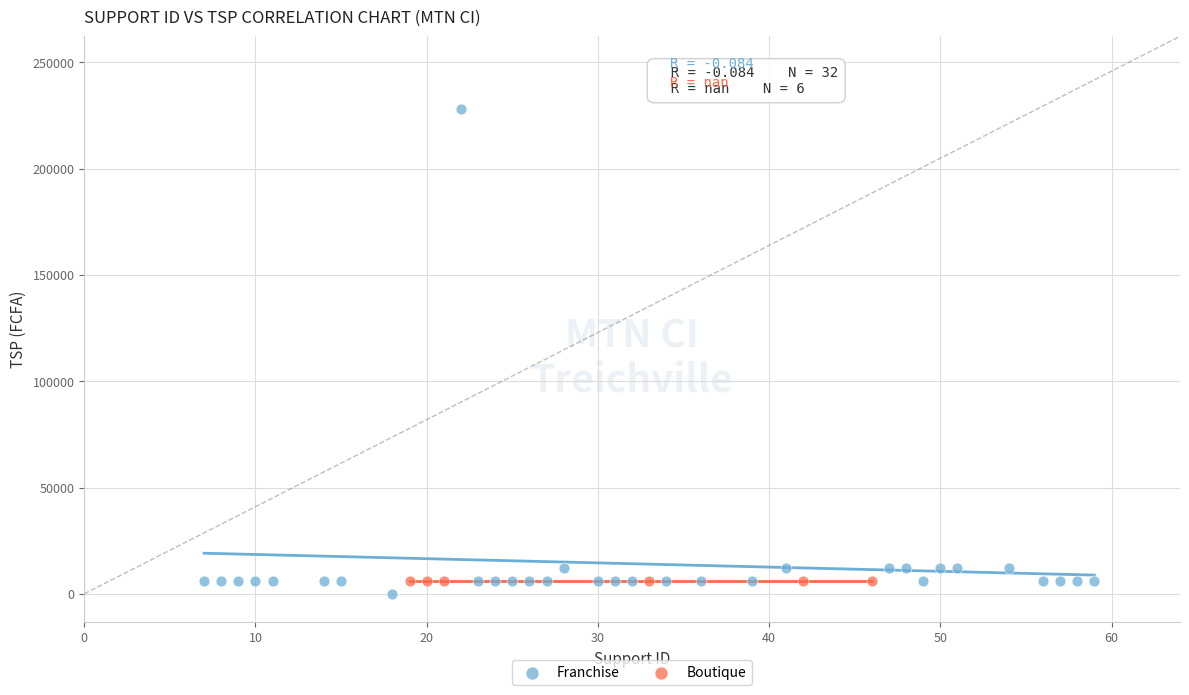

Which series reaches the maximum Y coordinate?

Franchise